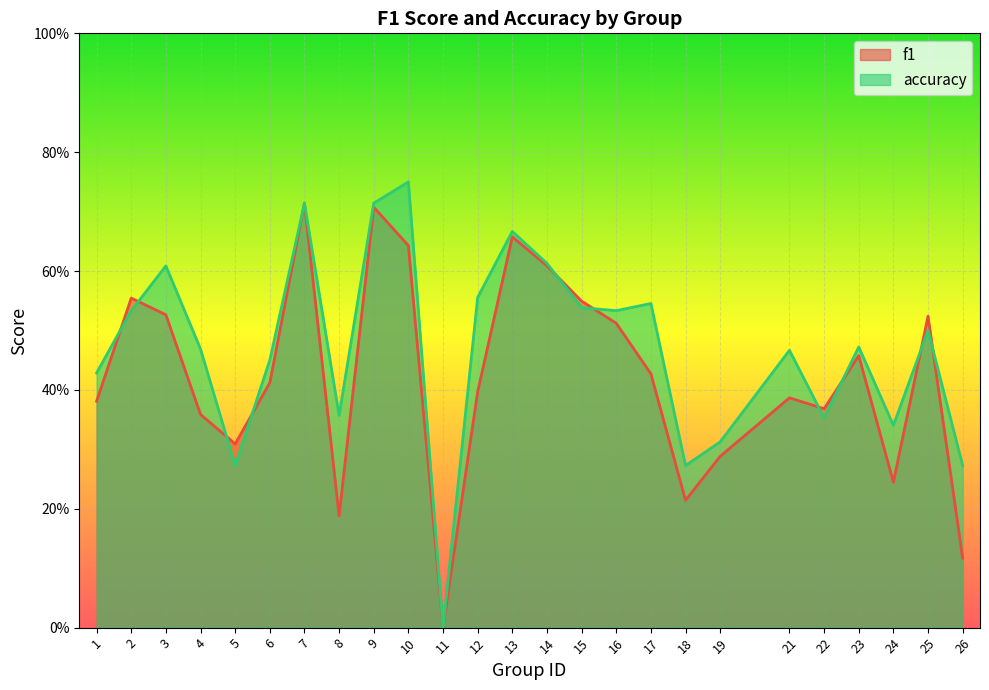

At how many categories does at least one series exceed 0?

24